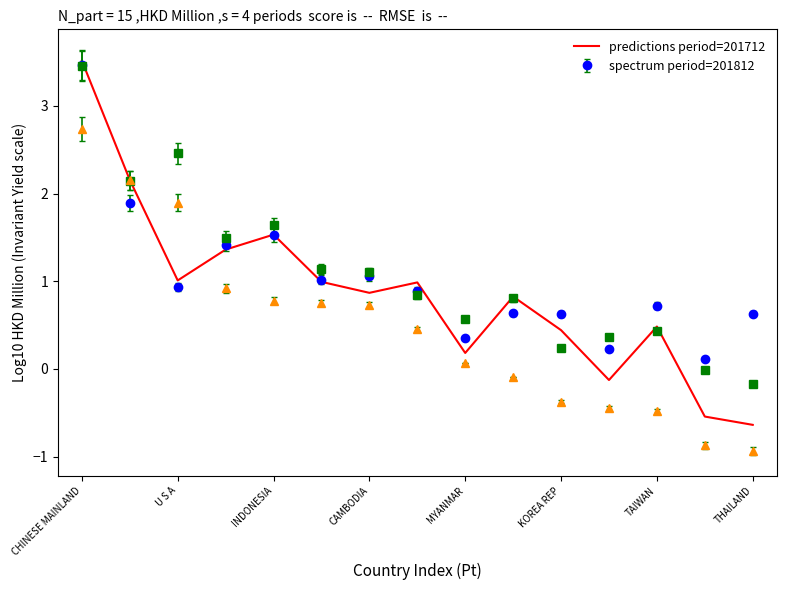

What is the greatest value displayed?

3.5